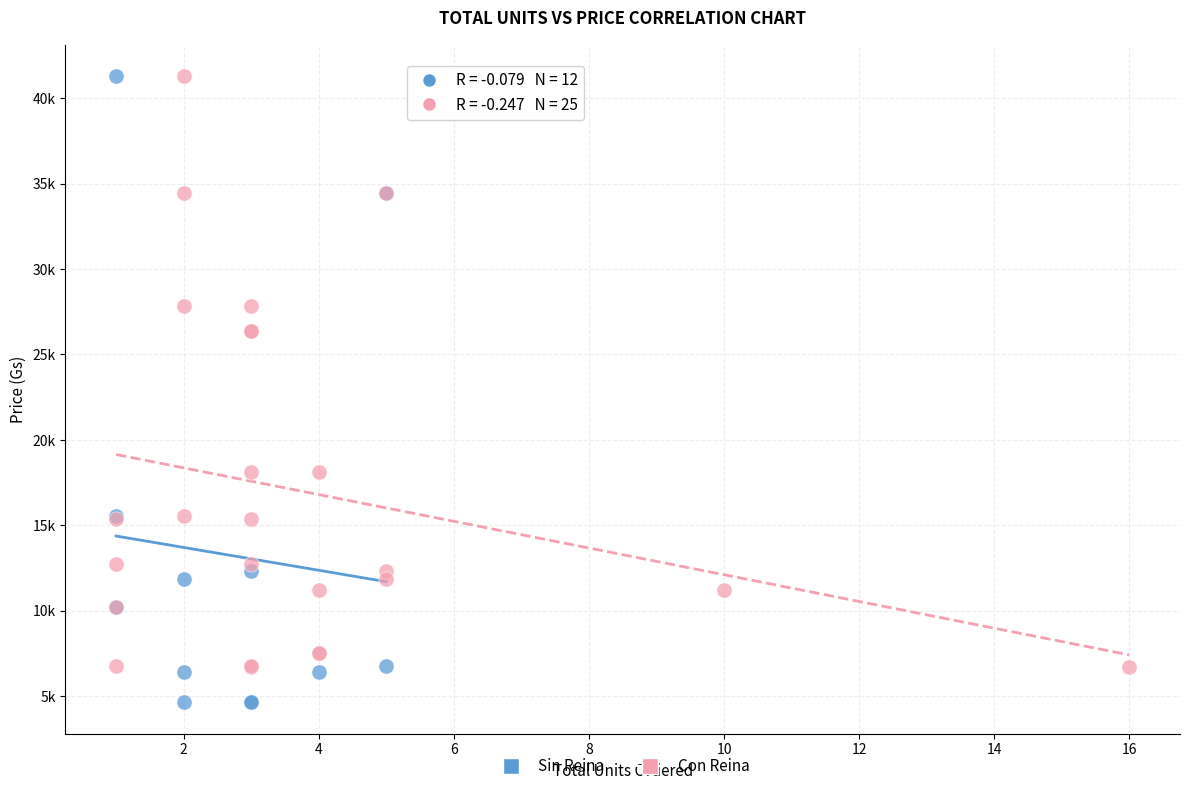

Which series reaches the minimum Y coordinate?

Sin Reina